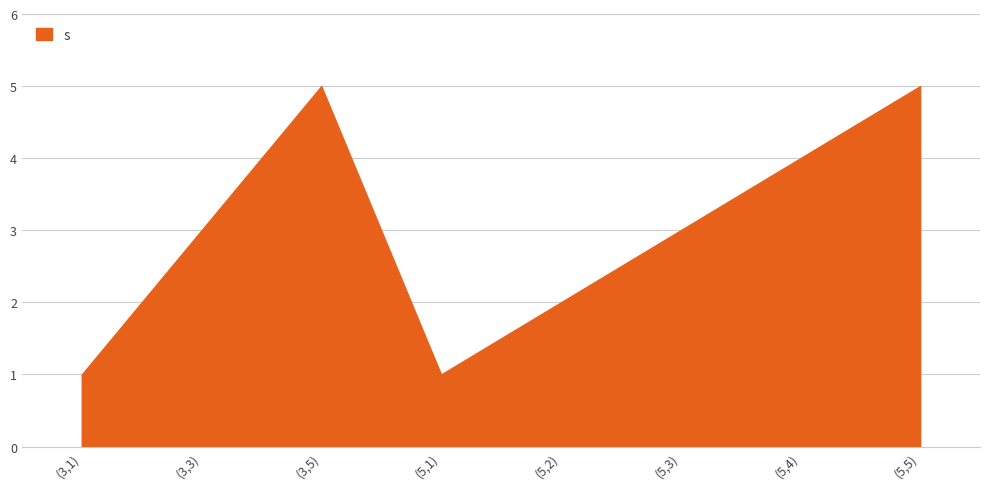

Which series has the largest total across all categories?

s